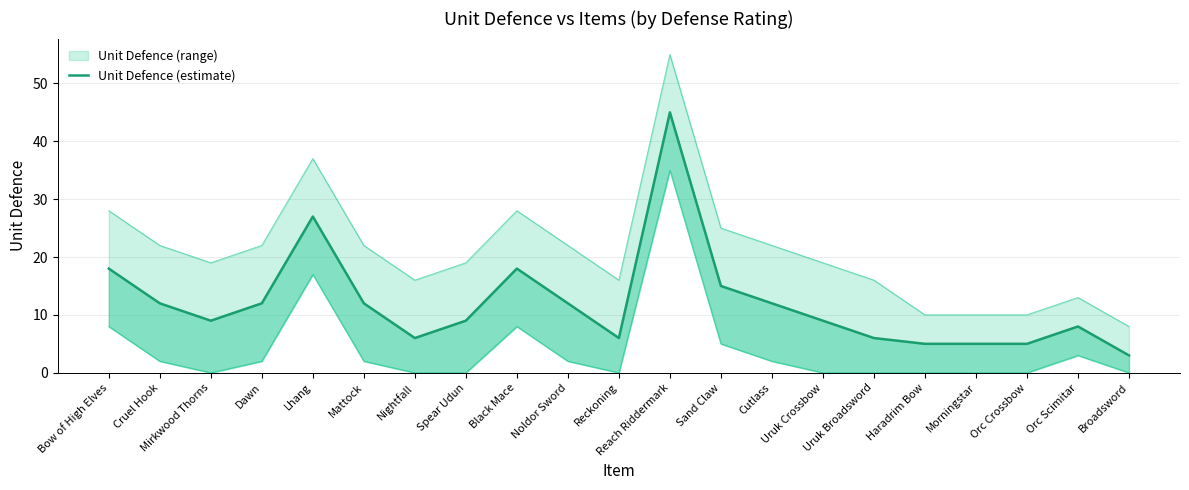

What is the label of the 21st point from the left?

Broadsword